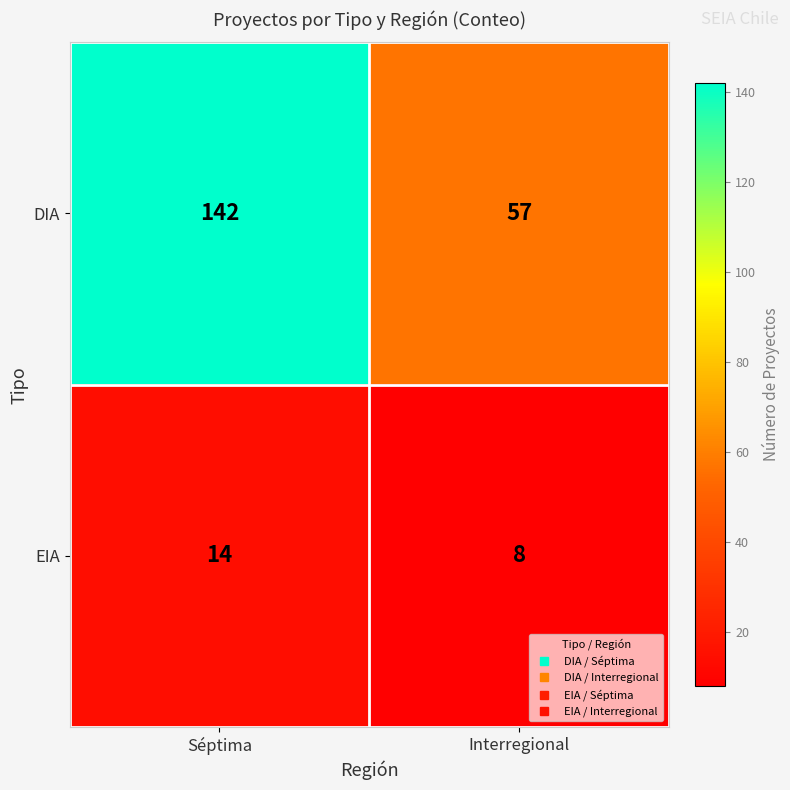

Reading left to right, list all the values displayed in this chart.

DIA: 142	57
EIA: 14	8